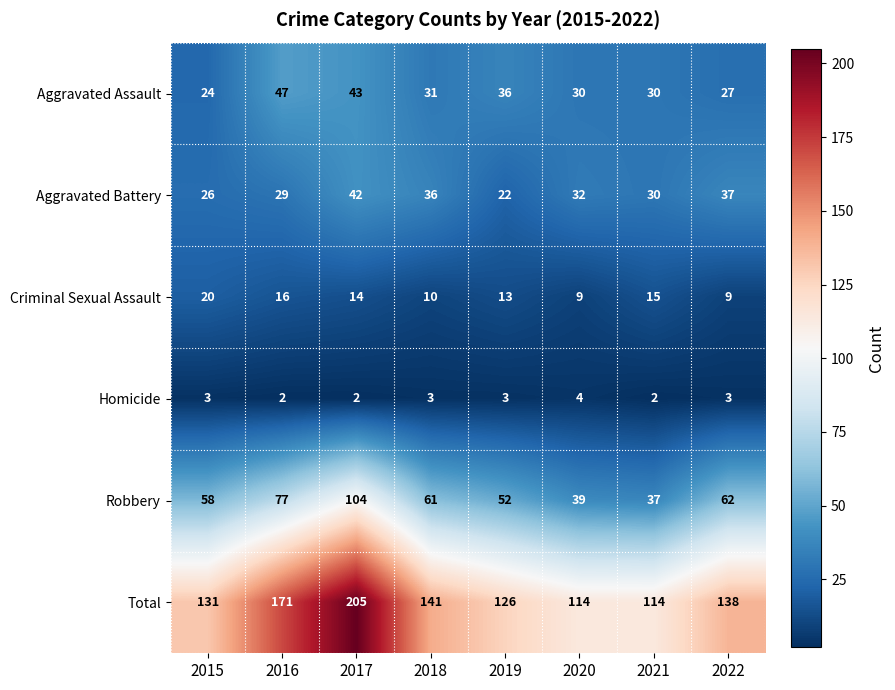

What is the difference between the maximum and second lowest values in the Criminal Sexual Assault series?

11